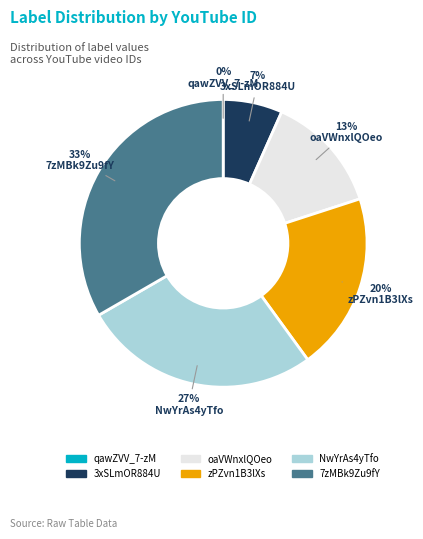

Is it true that 7zMBk9Zu9fY is 18% of the pie?

False